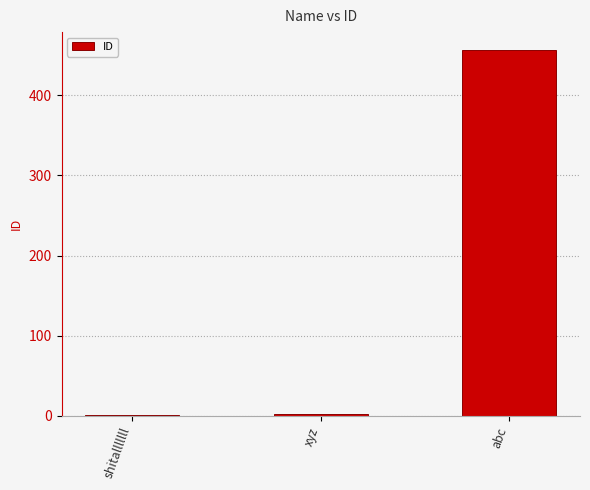

Are the bars horizontal?

No